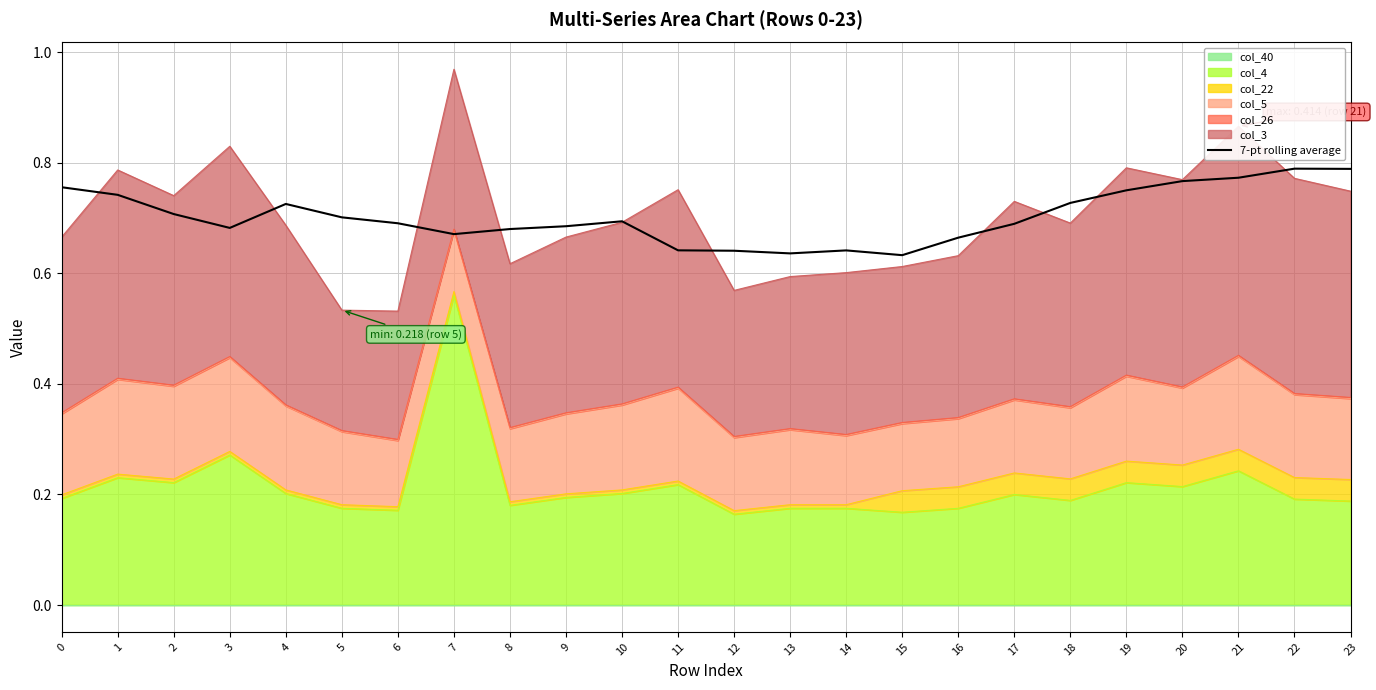

Rank the categories by value from highest to lowest.

22, 23, 21, 20, 0, 19, 1, 18, 4, 2, 5, 10, 6, 17, 9, 3, 8, 7, 16, 11, 14, 12, 13, 15